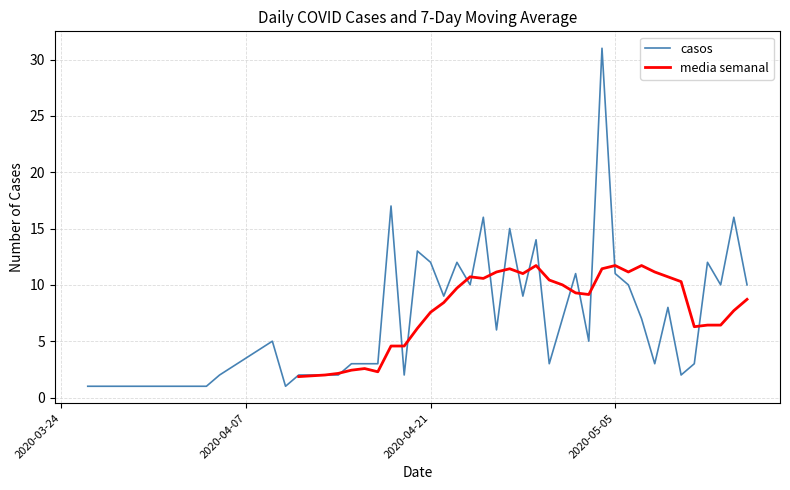

What is the highest value of the casos series?

31